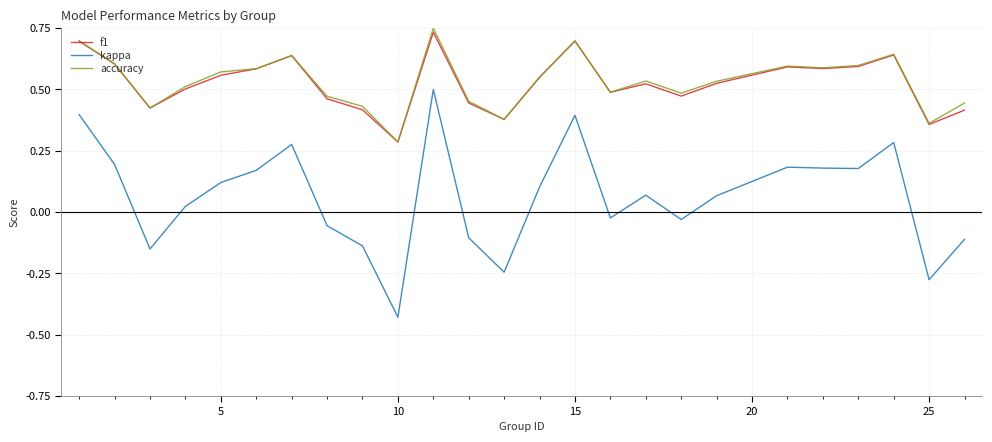

True or false: f1 and kappa intersect in this chart.

False